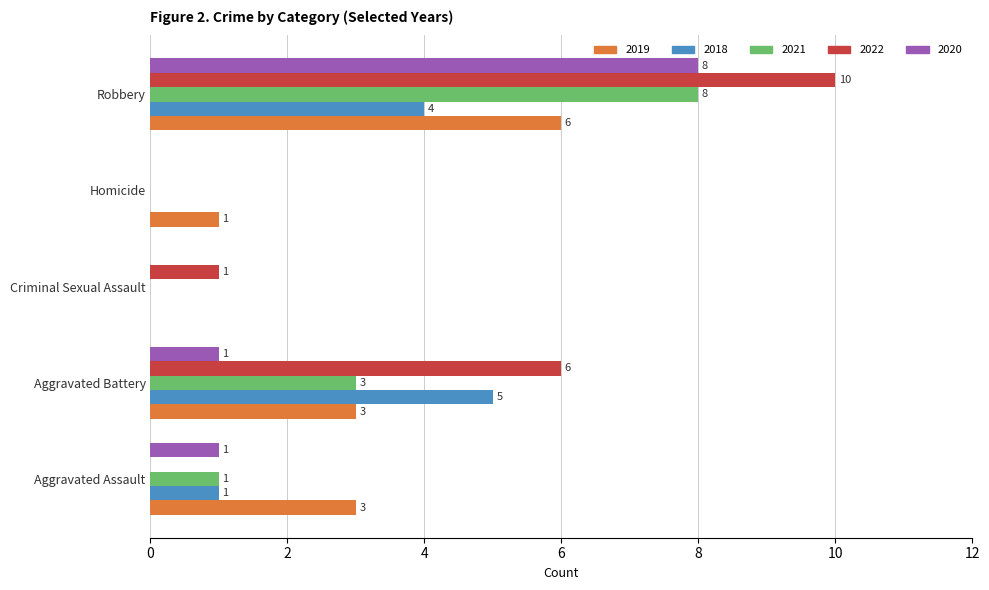

At which category is the sum across all series the highest?

Robbery